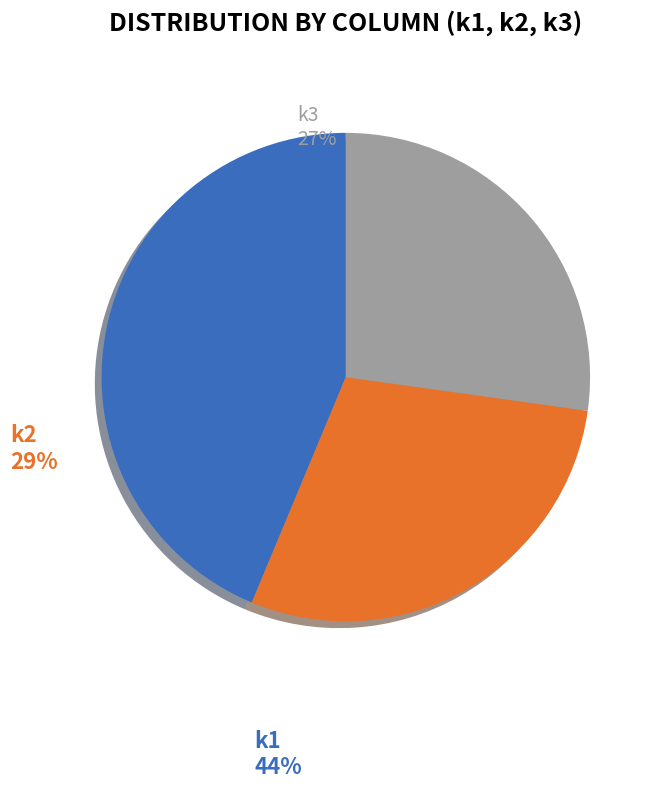

What is the smallest slice in the pie chart?

k3